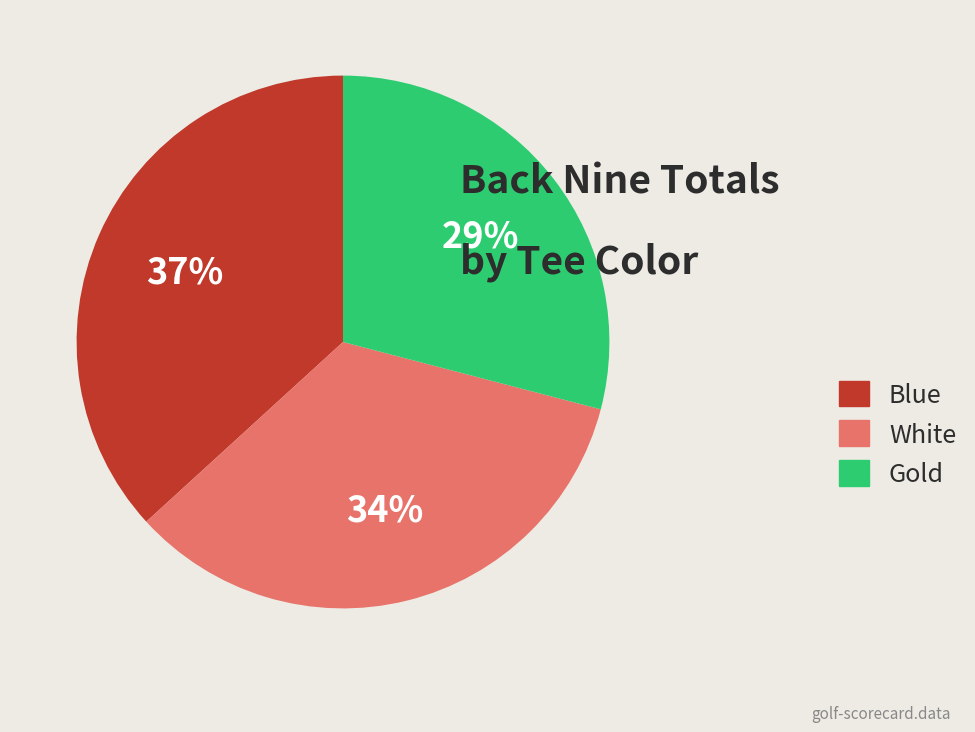

How many slices are in this pie chart?

3